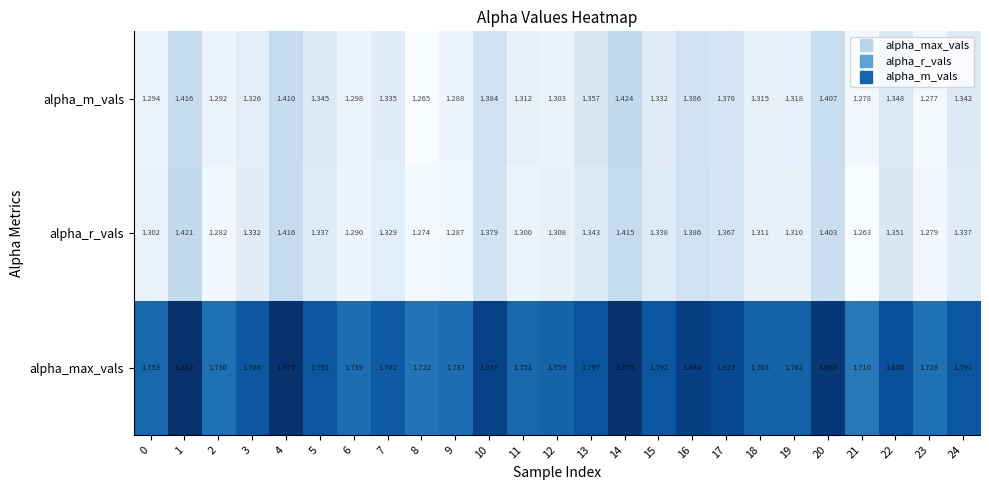

Which series has the largest range (max minus min)?

alpha_max_vals